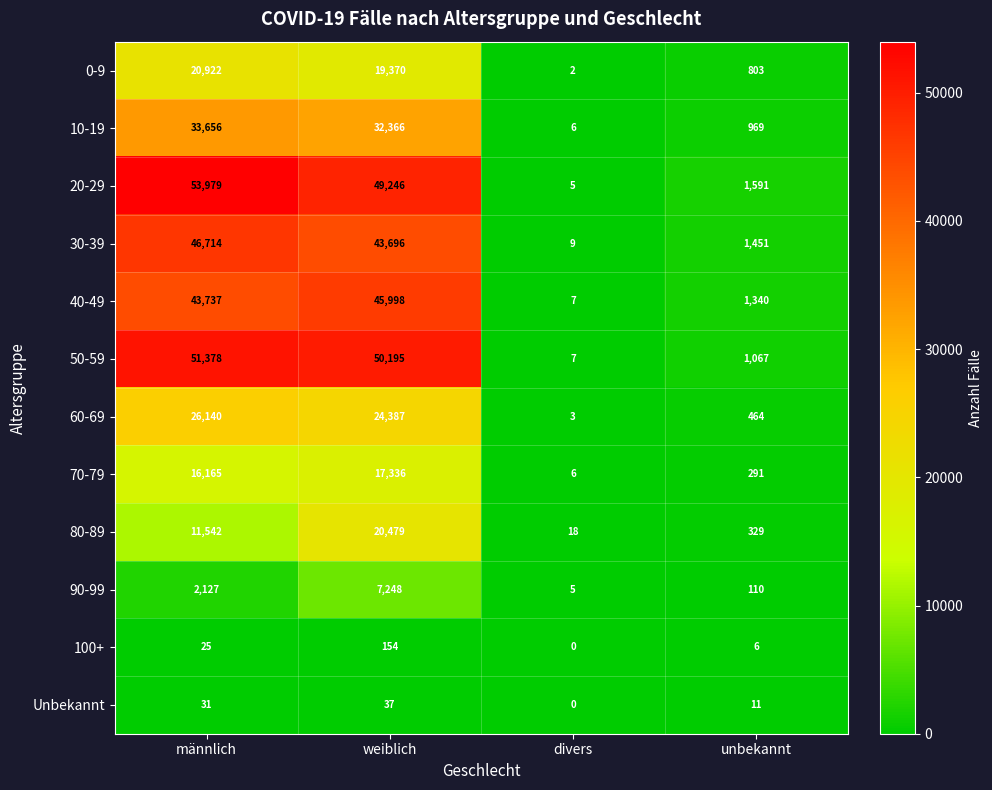

The value of 30-39 at weiblich is 74052. True or false?

False